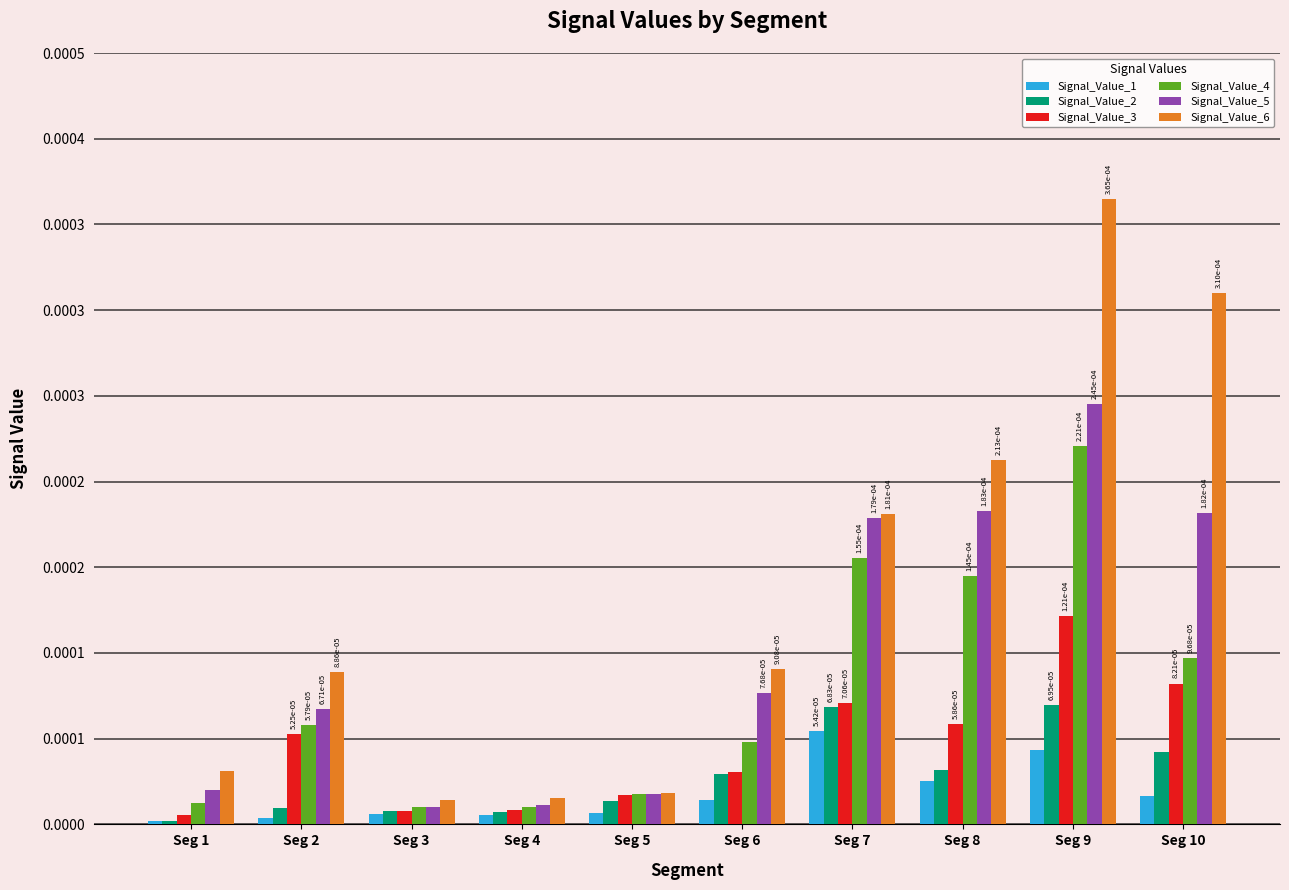

Are the bars horizontal?

No